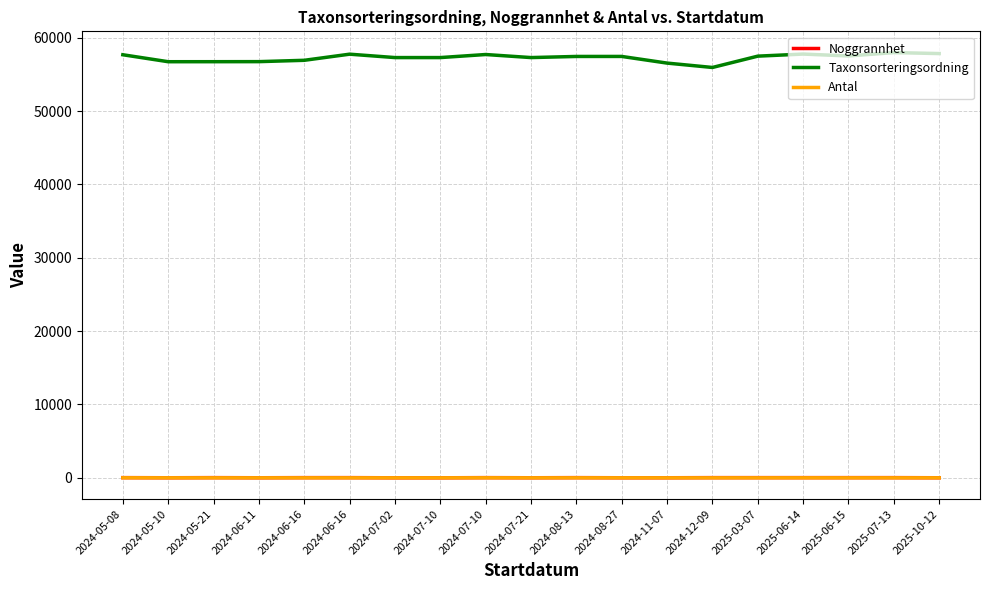

True or false: Antal and Taxonsorteringsordning cross at least once.

False